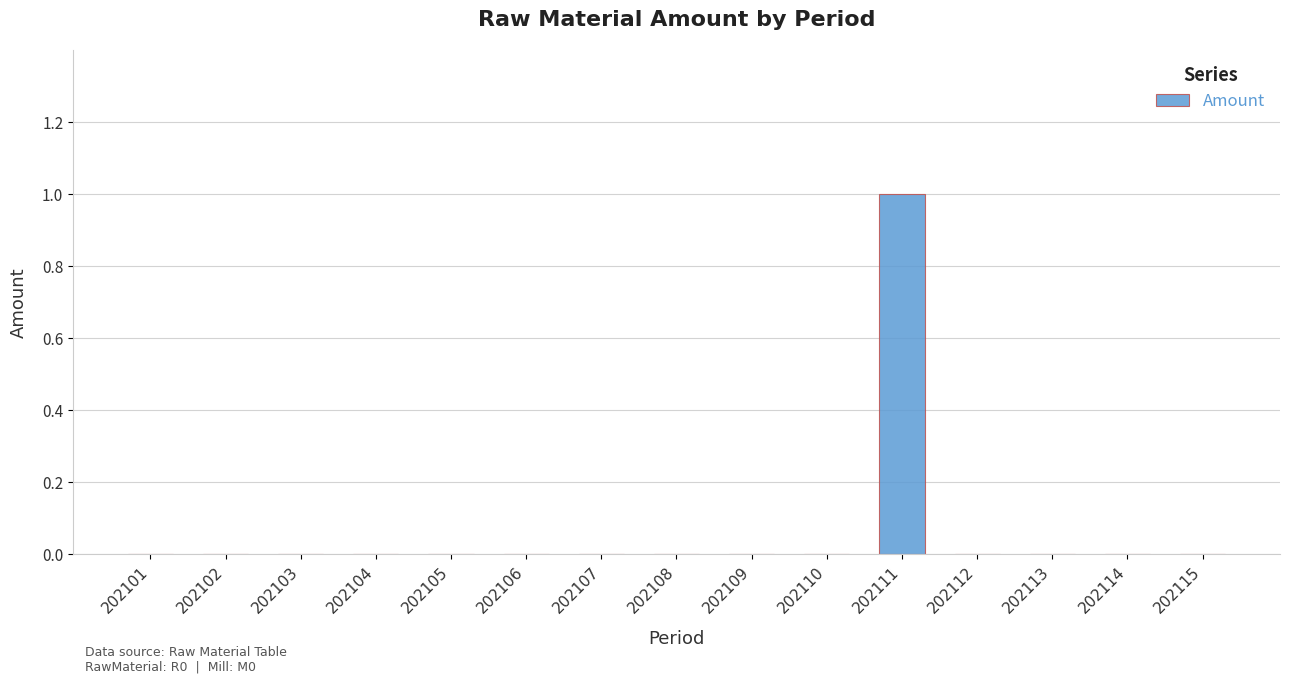

Are the bars grouped side by side (vs. stacked)?

No